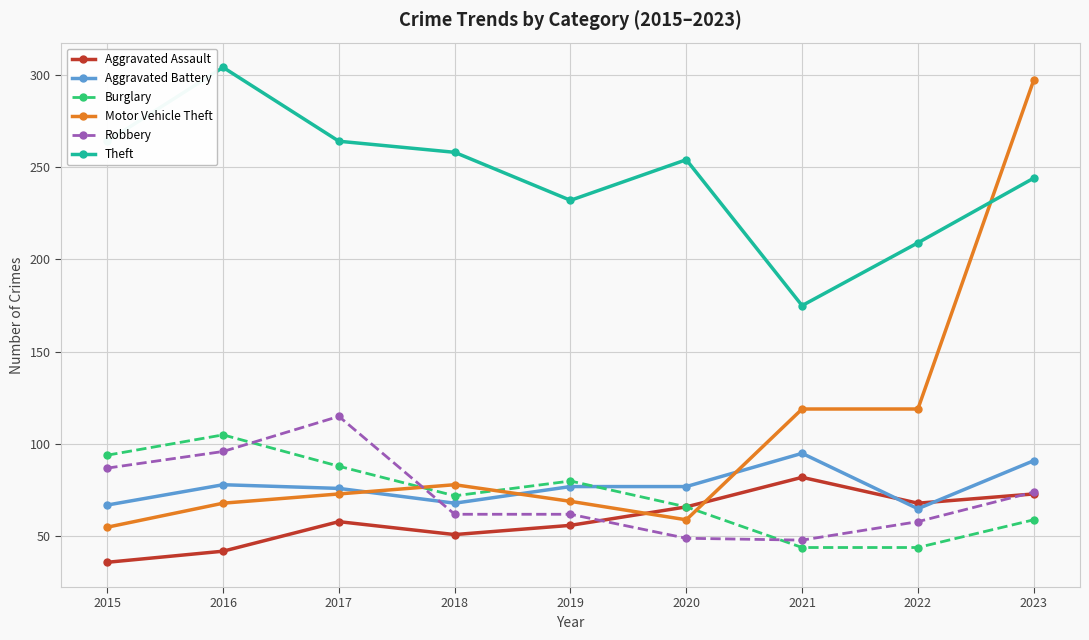

At which category is the sum across all series the highest?

2023